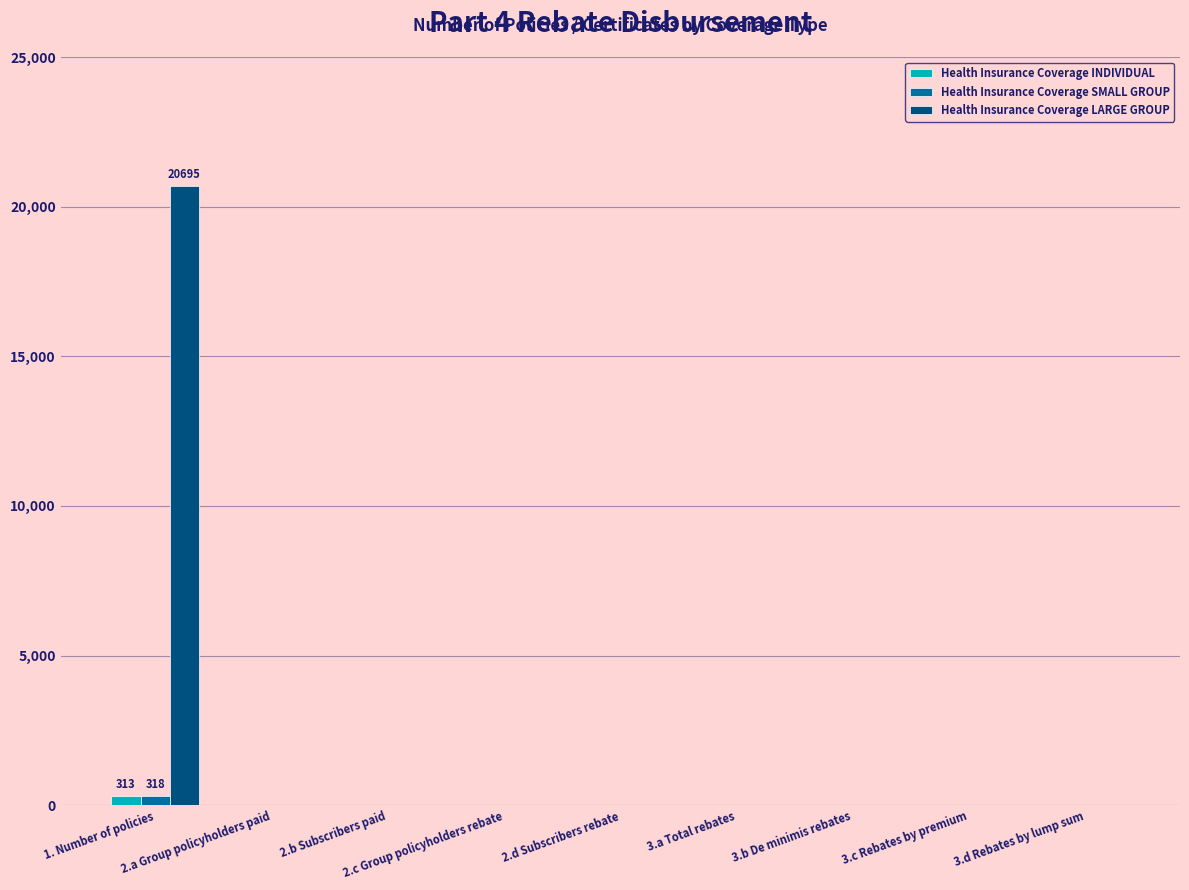

Which series has the largest range (max minus min)?

Health Insurance Coverage LARGE GROUP